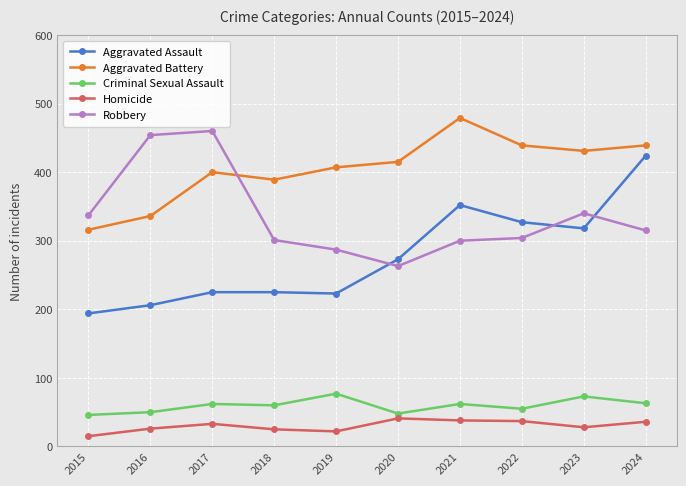

True or false: Aggravated Battery and Criminal Sexual Assault intersect in this chart.

False